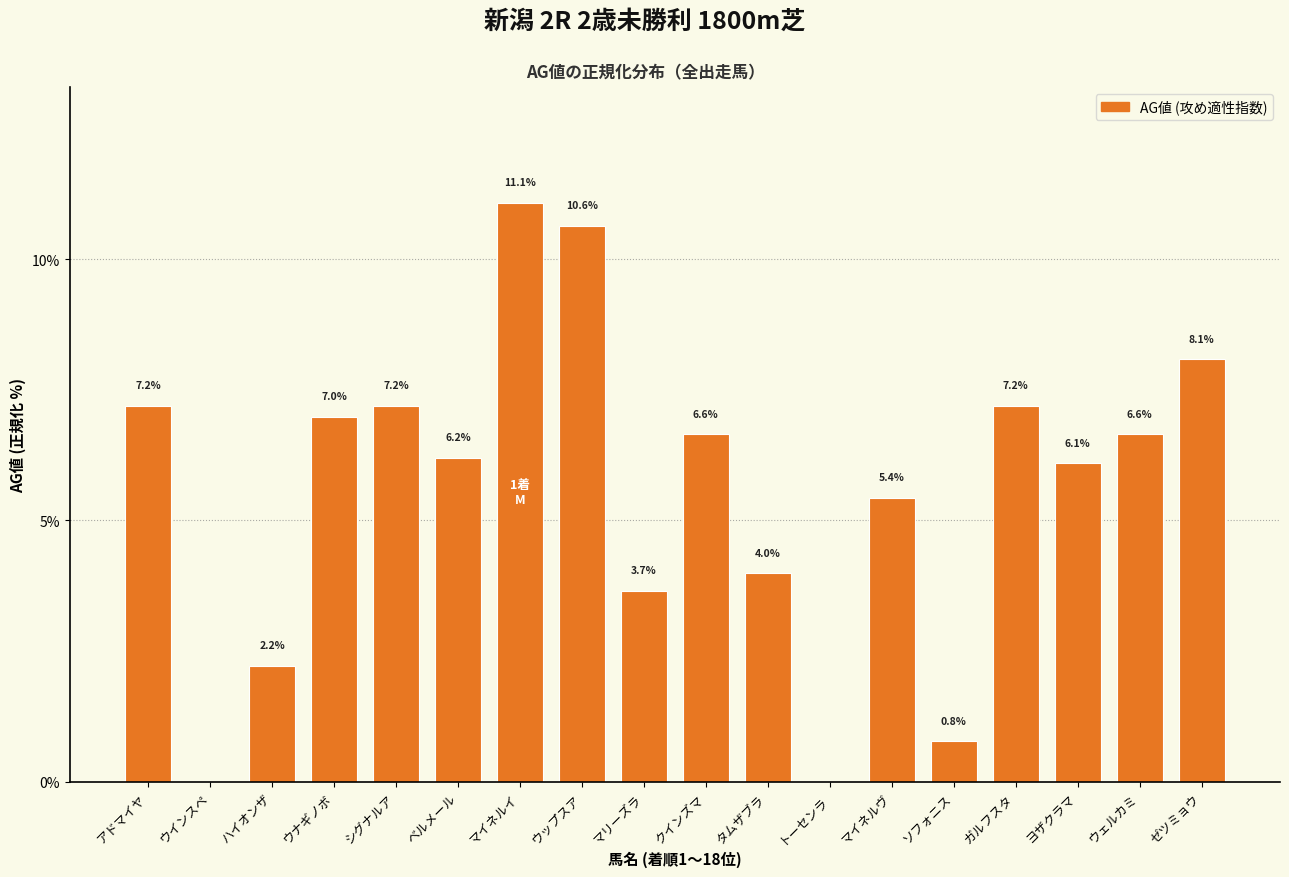

What is the sum of all values?

100.0